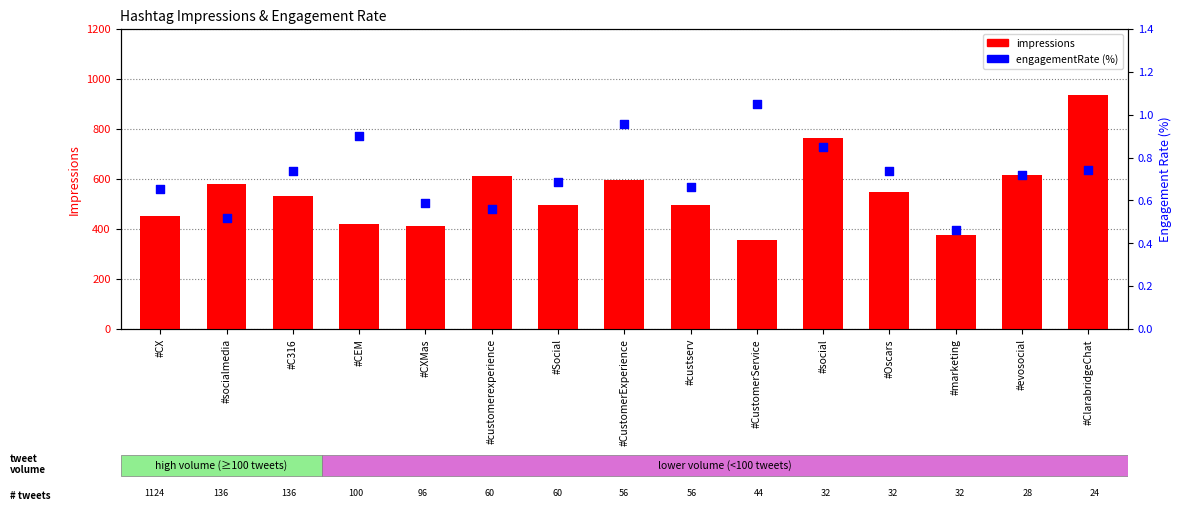

What are all the series names shown in the legend?

impressions, engagementRate (%)